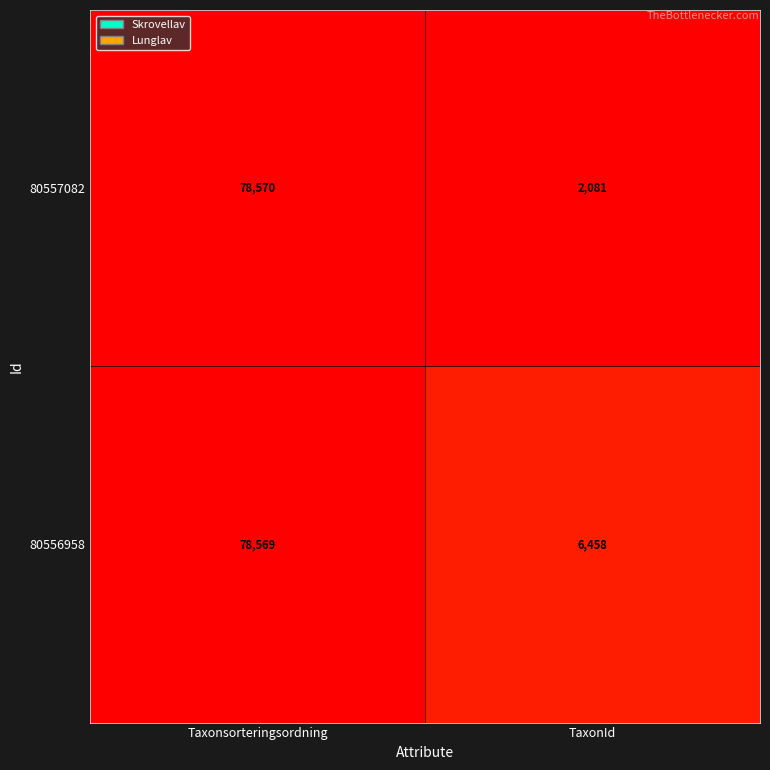

Is it true that 80556958 equals 6458 at TaxonId?

True